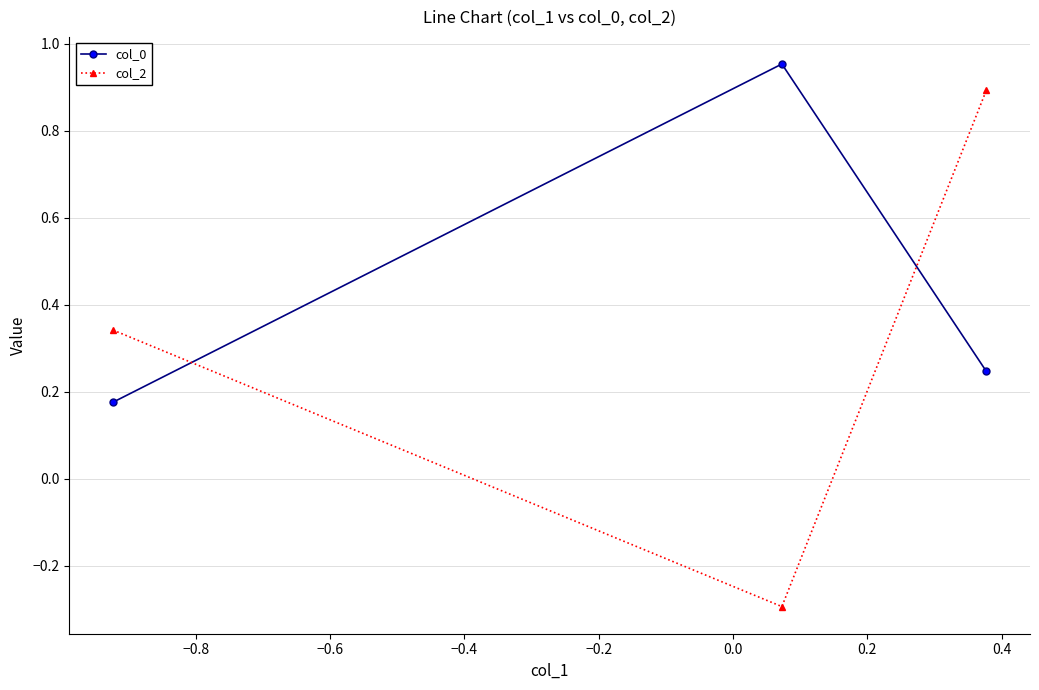

What is the value of the col_2 point at the 3rd from the left?

0.9